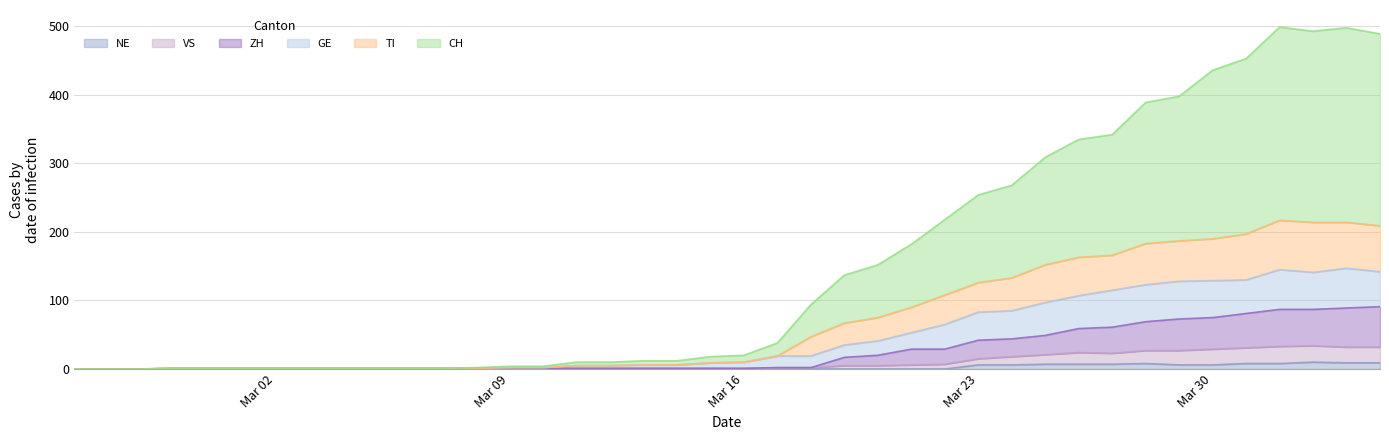

At how many categories does at least one series exceed 418?

6